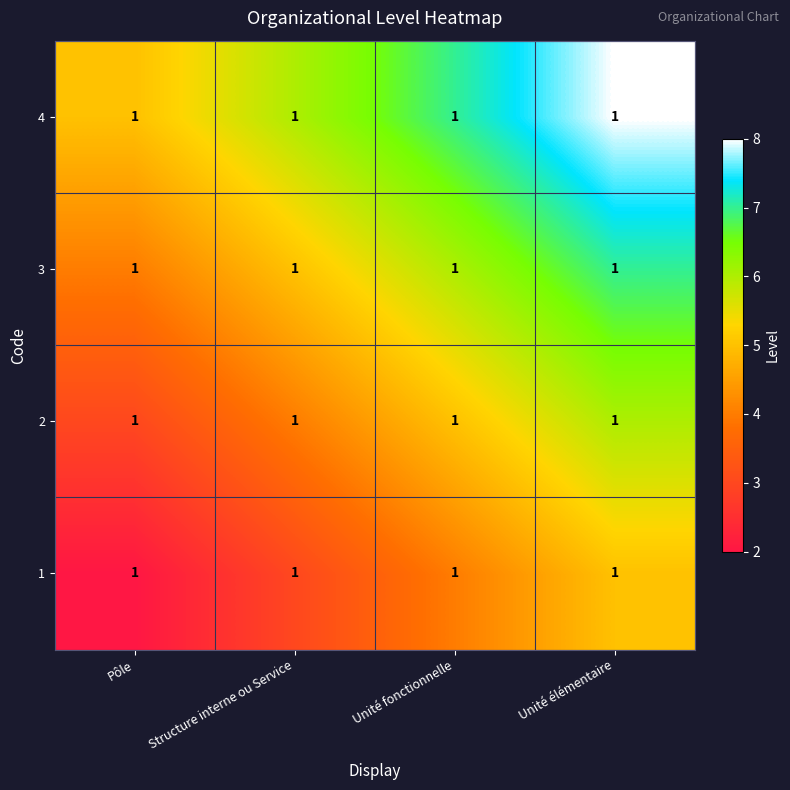

Reading left to right, what are all the values shown in this chart?

1: Pôle=1	Structure interne ou Service=1	Unité fonctionnelle=1	Unité élémentaire=1
2: Pôle=1	Structure interne ou Service=1	Unité fonctionnelle=1	Unité élémentaire=1
3: Pôle=1	Structure interne ou Service=1	Unité fonctionnelle=1	Unité élémentaire=1
4: Pôle=1	Structure interne ou Service=1	Unité fonctionnelle=1	Unité élémentaire=1